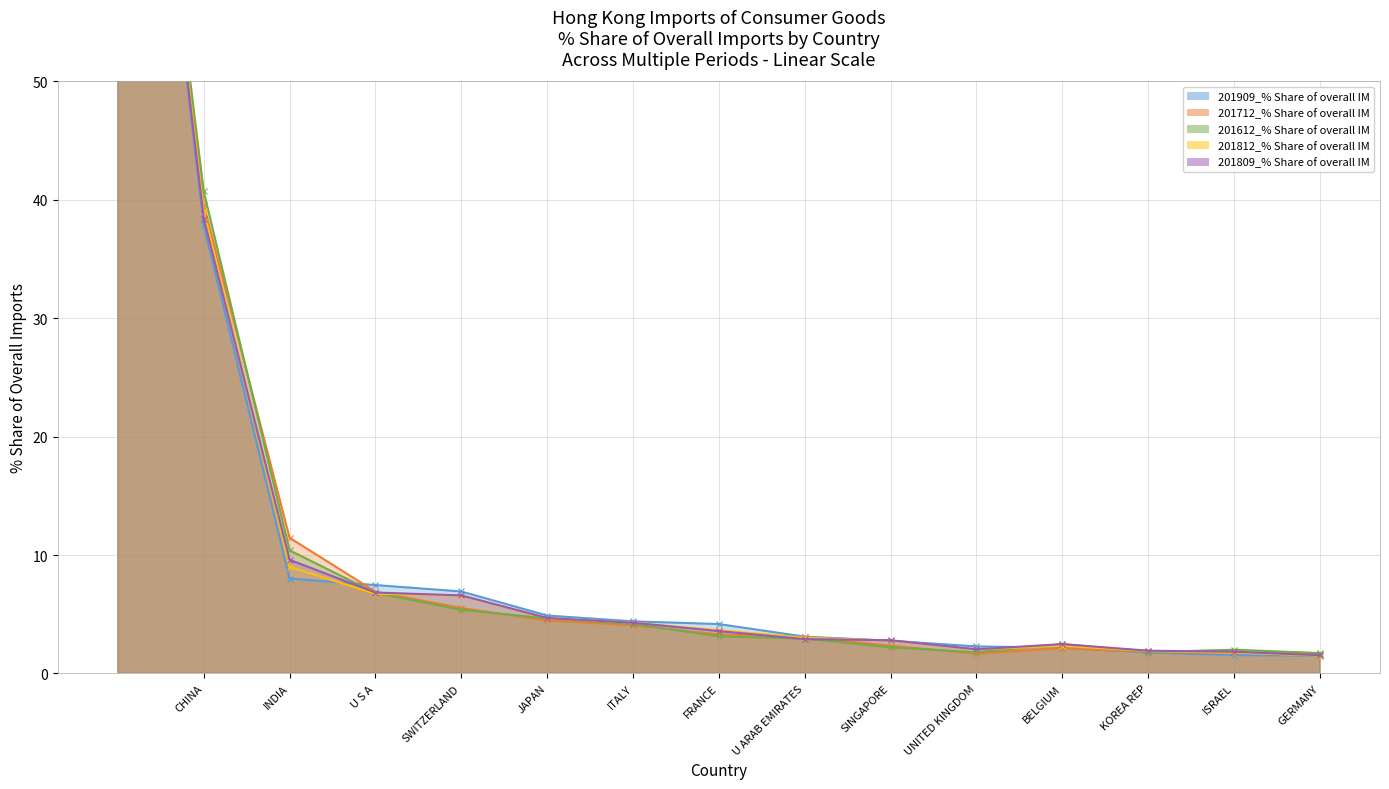

Does the chart display data point markers on the line(s)?

Yes